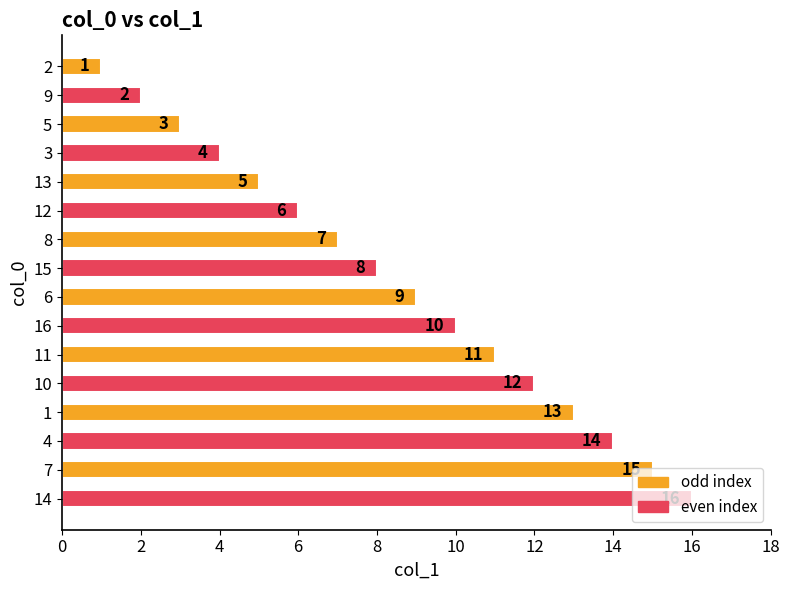

Where is the data nearest to the value 8?

15